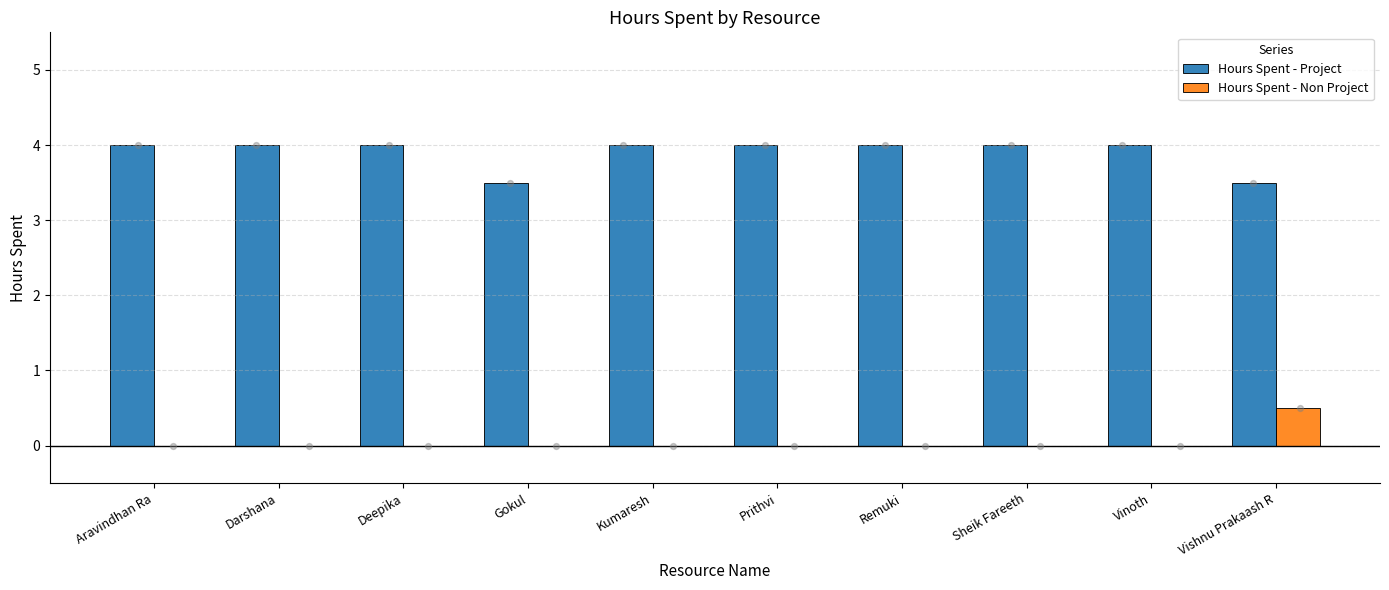

Which series has the largest total across all categories?

Hours Spent - Project